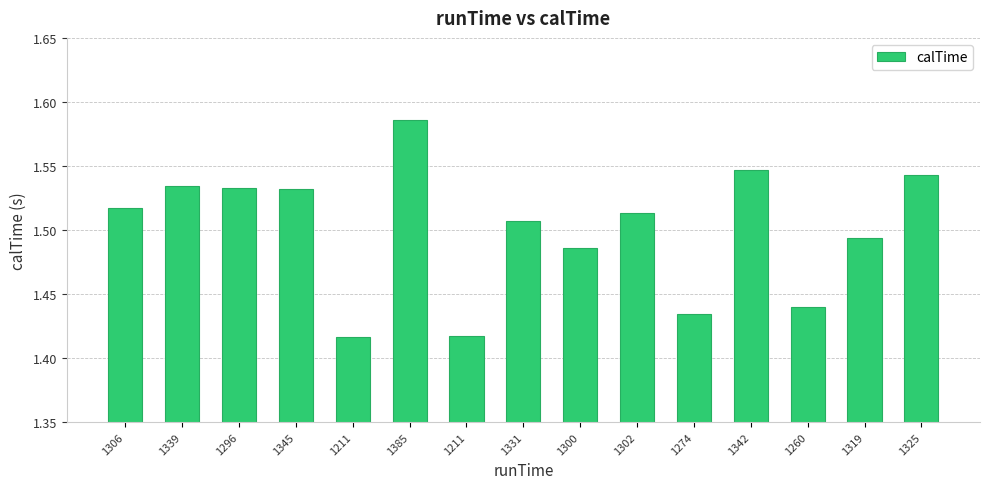

How many bars are there in total?

15